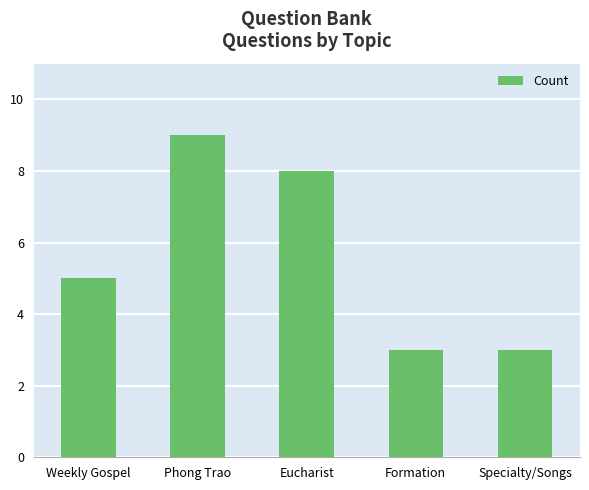

The value at Weekly Gospel is 3. True or false?

False